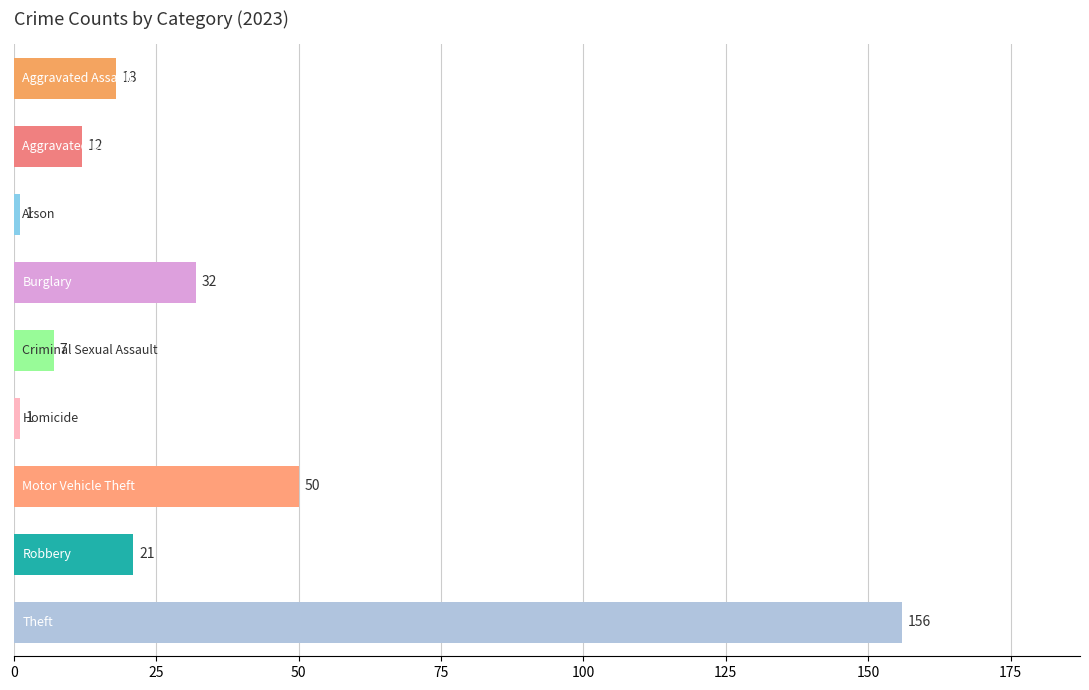

Are the bars horizontal?

Yes